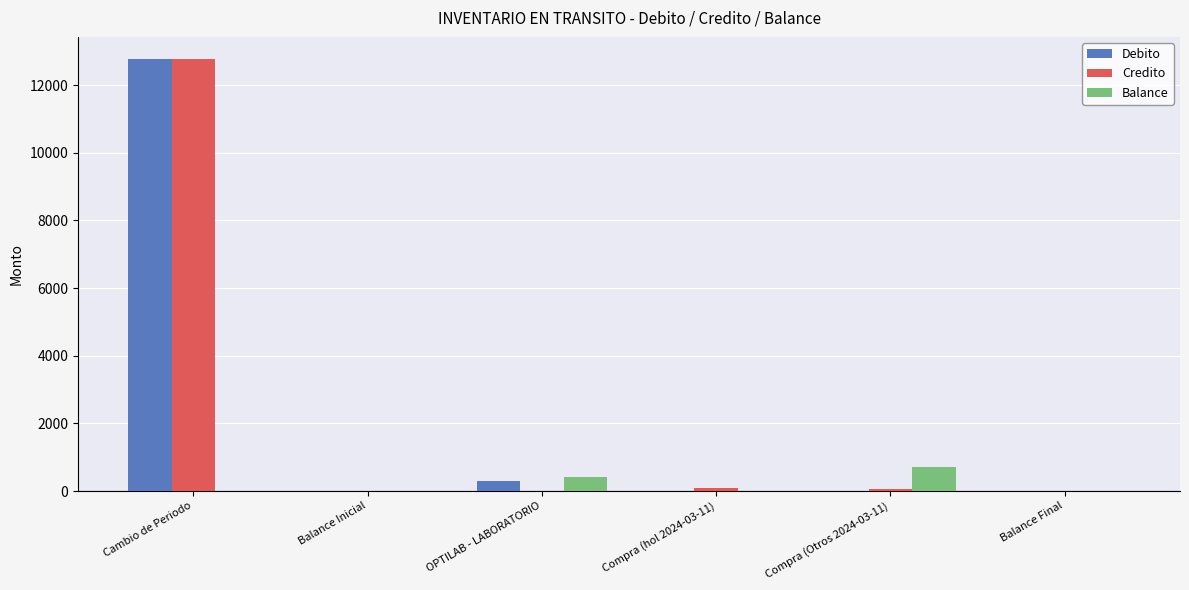

True or false: Debito has a value of 12786.7 at Cambio de Periodo.

True